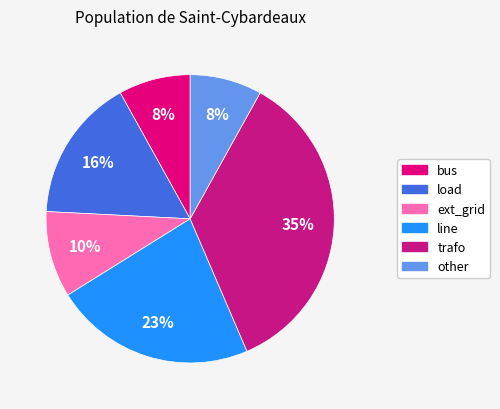

What percentage is the other slice, to the nearest percent?

8%